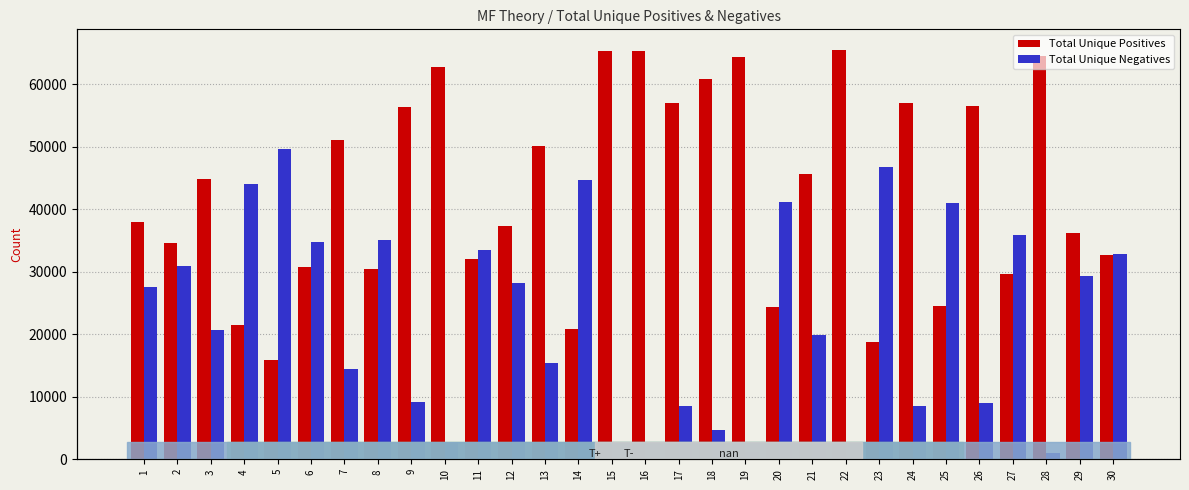

Reading left to right, extract all data points from this chart.

Total Unique Positives: 1=37960	2=34648	3=44798	4=21476	5=15808	6=30700	7=51040	8=30480	9=56428	10=62830	11=32110	12=37306	13=50176	14=20800	15=65398	16=65390	17=56960	18=60928	19=64448	20=24308	21=45598	22=65530	23=18706	24=56958	25=24560	26=56526	27=29698	28=64504	29=36220	30=32764
Total Unique Negatives: 1=27576	2=30888	3=20738	4=44060	5=49728	6=34836	7=14496	8=35056	9=9108	10=2706	11=33426	12=28230	13=15360	14=44736	15=138	16=146	17=8576	18=4608	19=1088	20=41228	21=19938	22=6	23=46830	24=8578	25=40976	26=9010	27=35838	28=1032	29=29316	30=32772